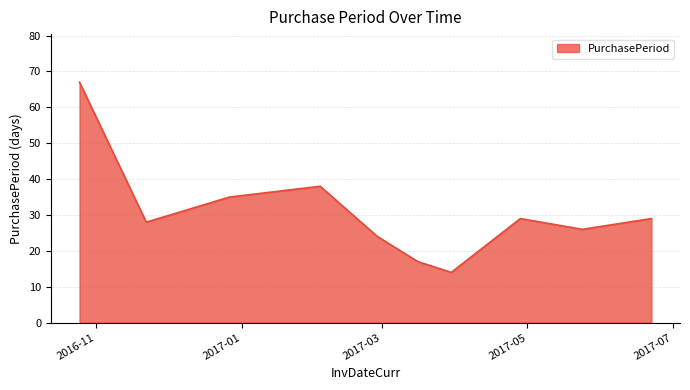

How many lines are shown in the chart?

1